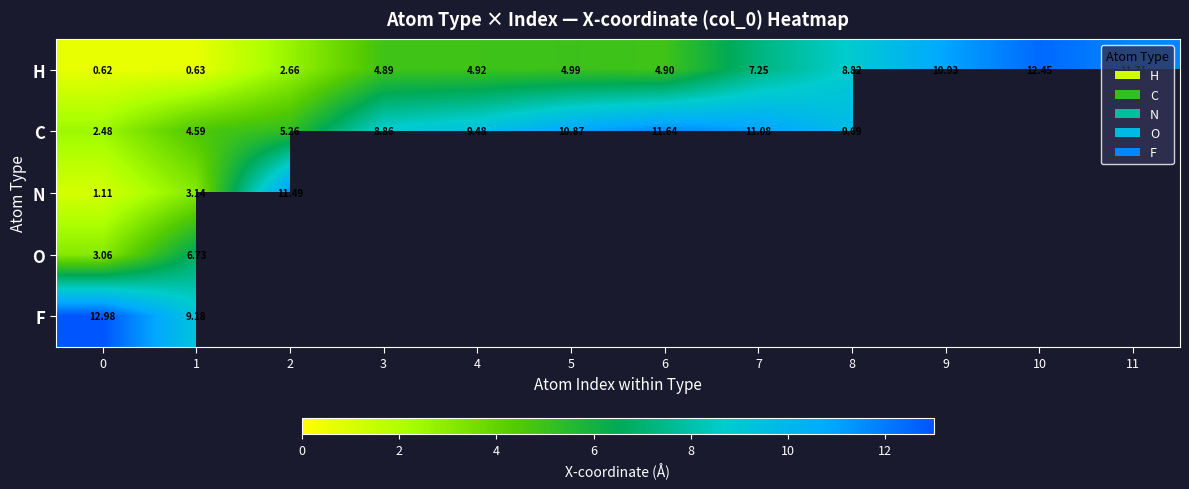

How many data points in H are less than 4?

3